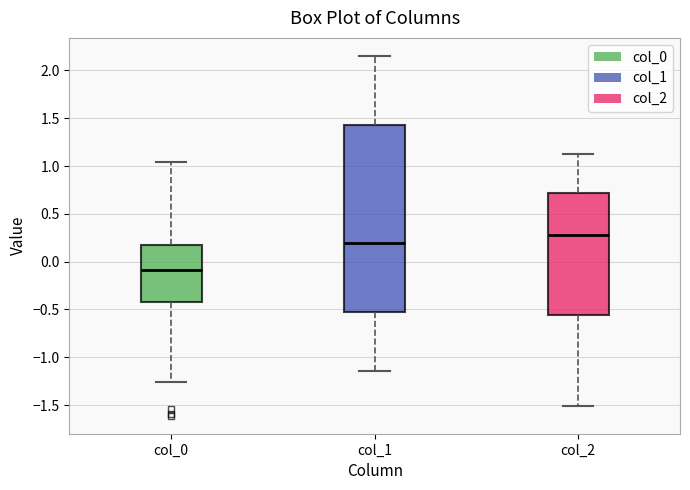

Where is the upper edge of the box for col_2 on the y-axis? The values are not printed on the chart, so give them approximately, as read against the axis.

0.70